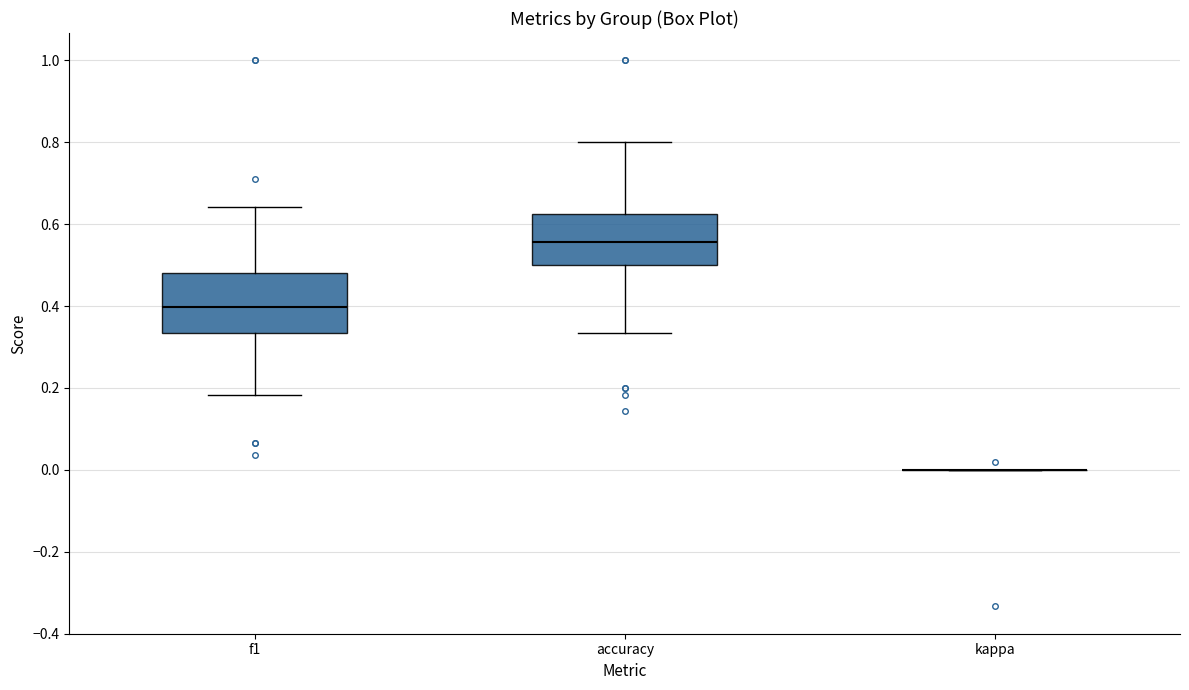

Where does the upper whisker of the box for f1 end on the y-axis? The values are not printed on the chart, so give them approximately, as read against the axis.

0.64